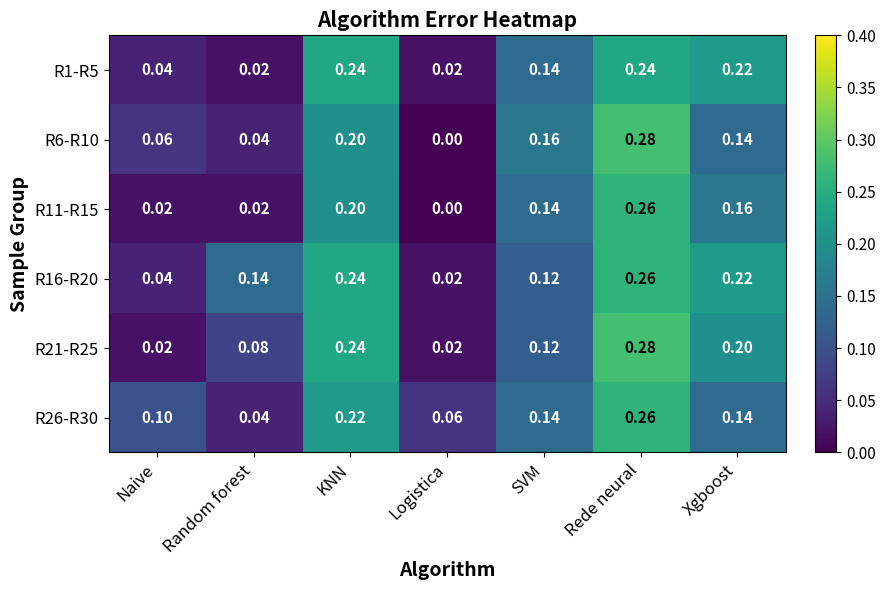

At how many categories does at least one series exceed 0?

7